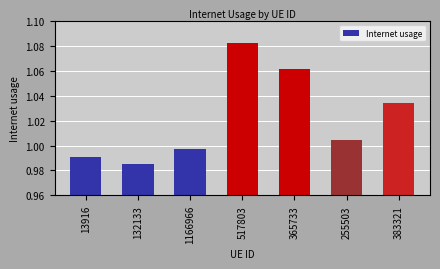

List the labels in order of value, largest first.

517803, 365733, 383321, 255503, 1166966, 13916, 132133